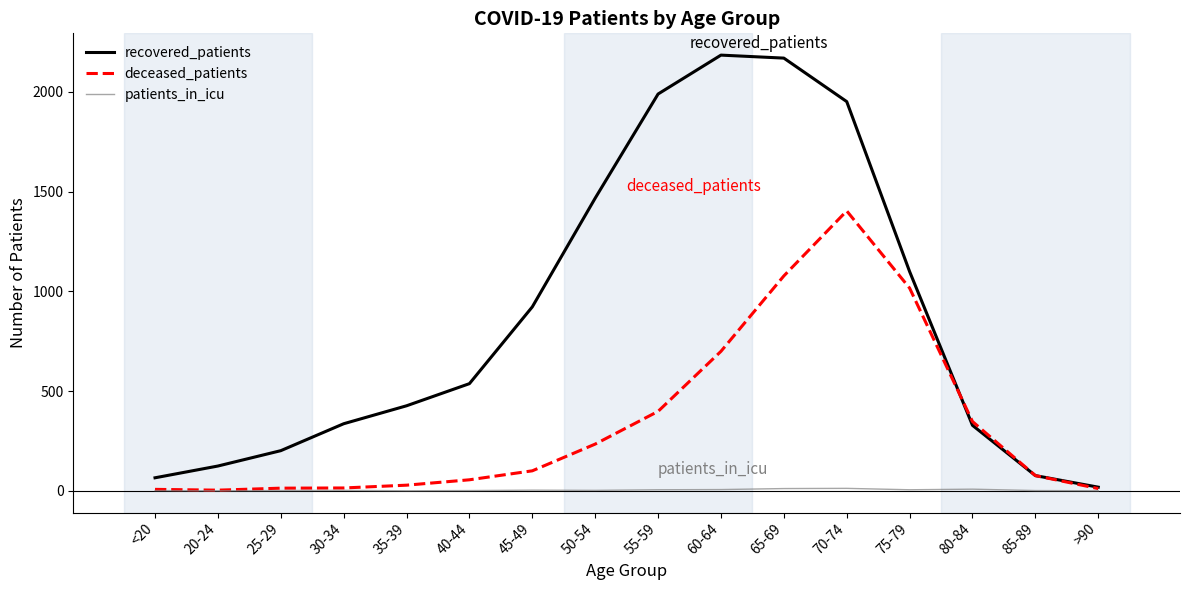

Count the number of categories in the chart.

16